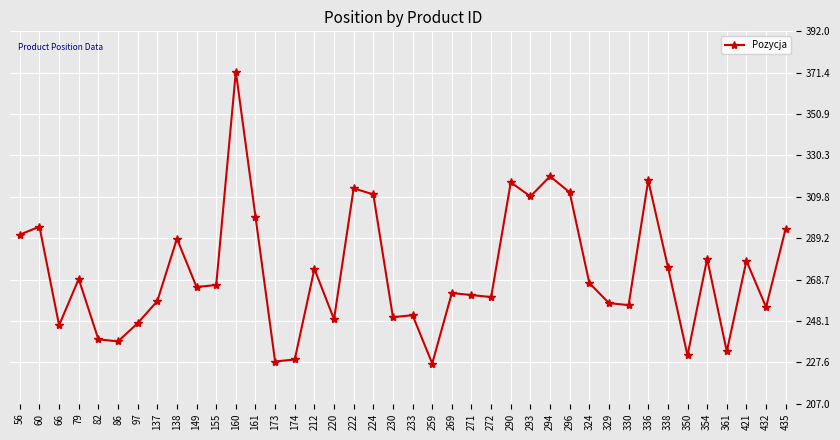

At which category does the data reach its first local valley?

66